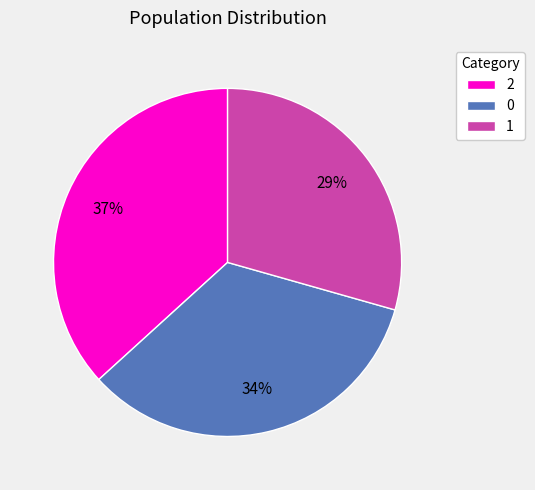

To the nearest percent, what is the combined percentage of 1 and 2?

66%